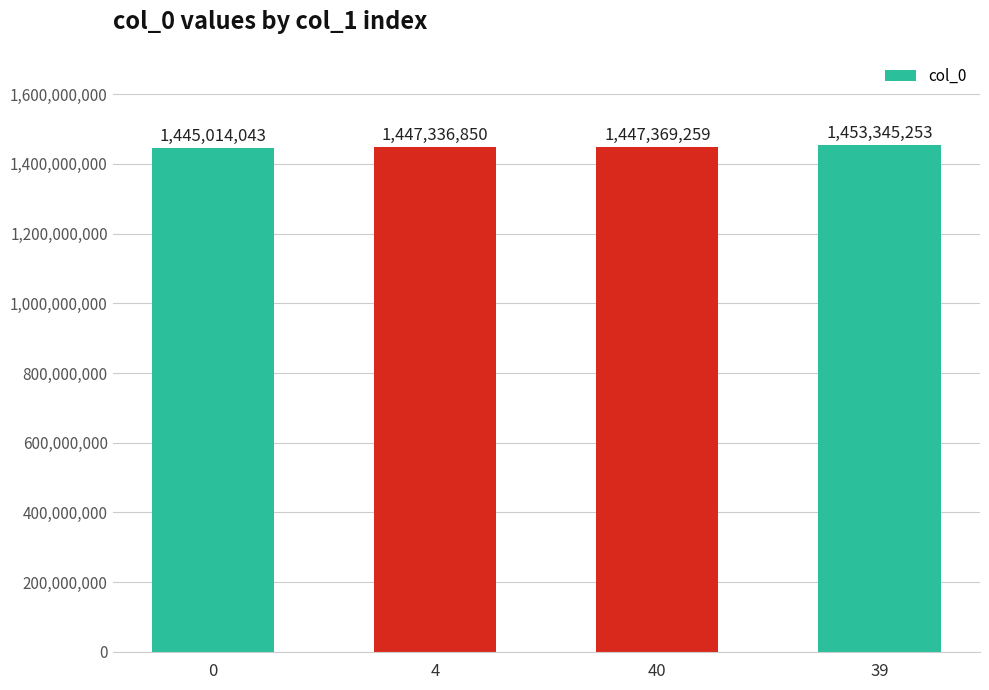

Reading left to right, list all the values displayed in this chart.

0=1445014043	4=1447336850	40=1447369259	39=1453345253